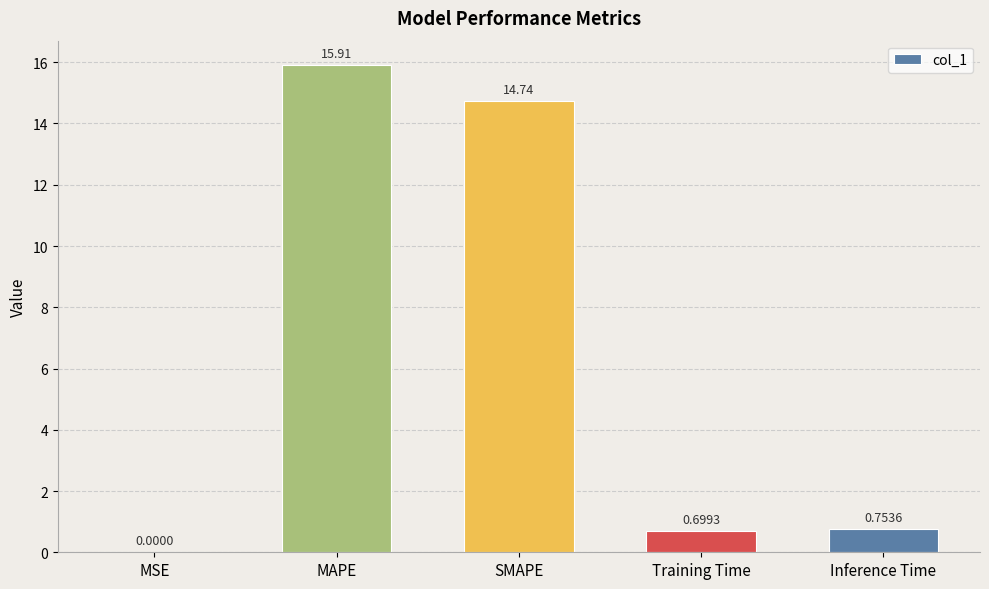

What is the average value?

6.4